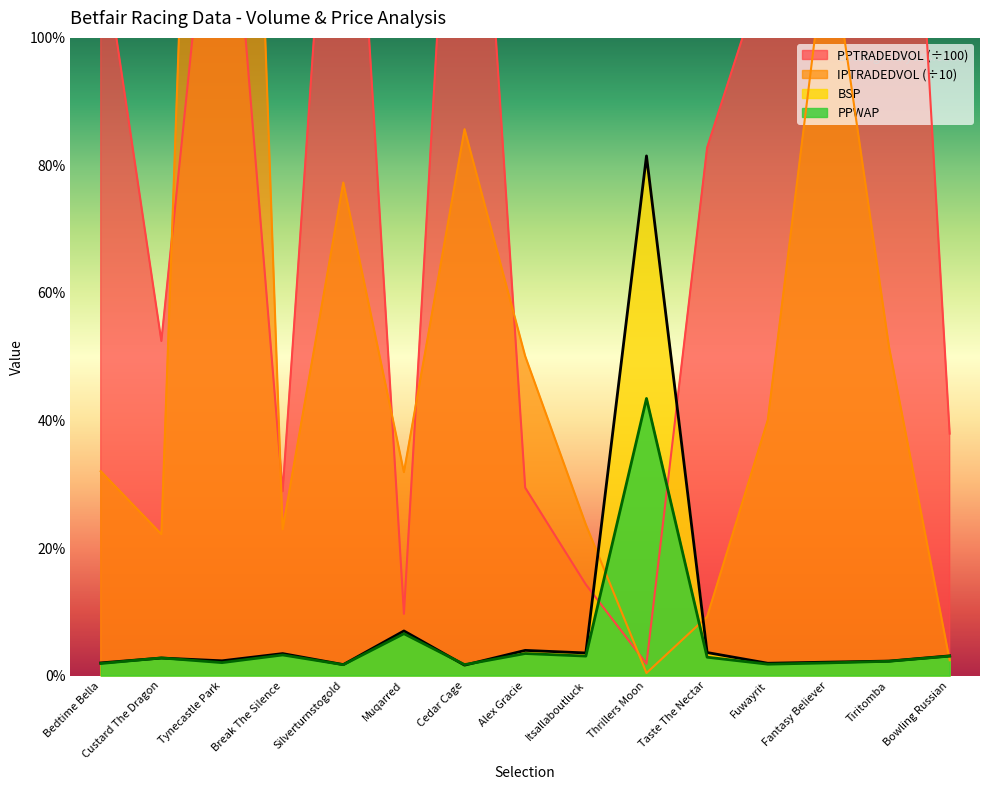

At which category does IPTRADEDVOL reach its first local peak?

Tynecastle Park